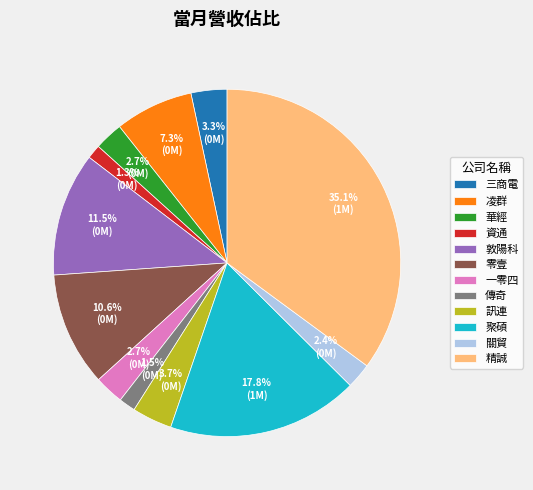

To the nearest percent, what portion does 資通 represent?

1%